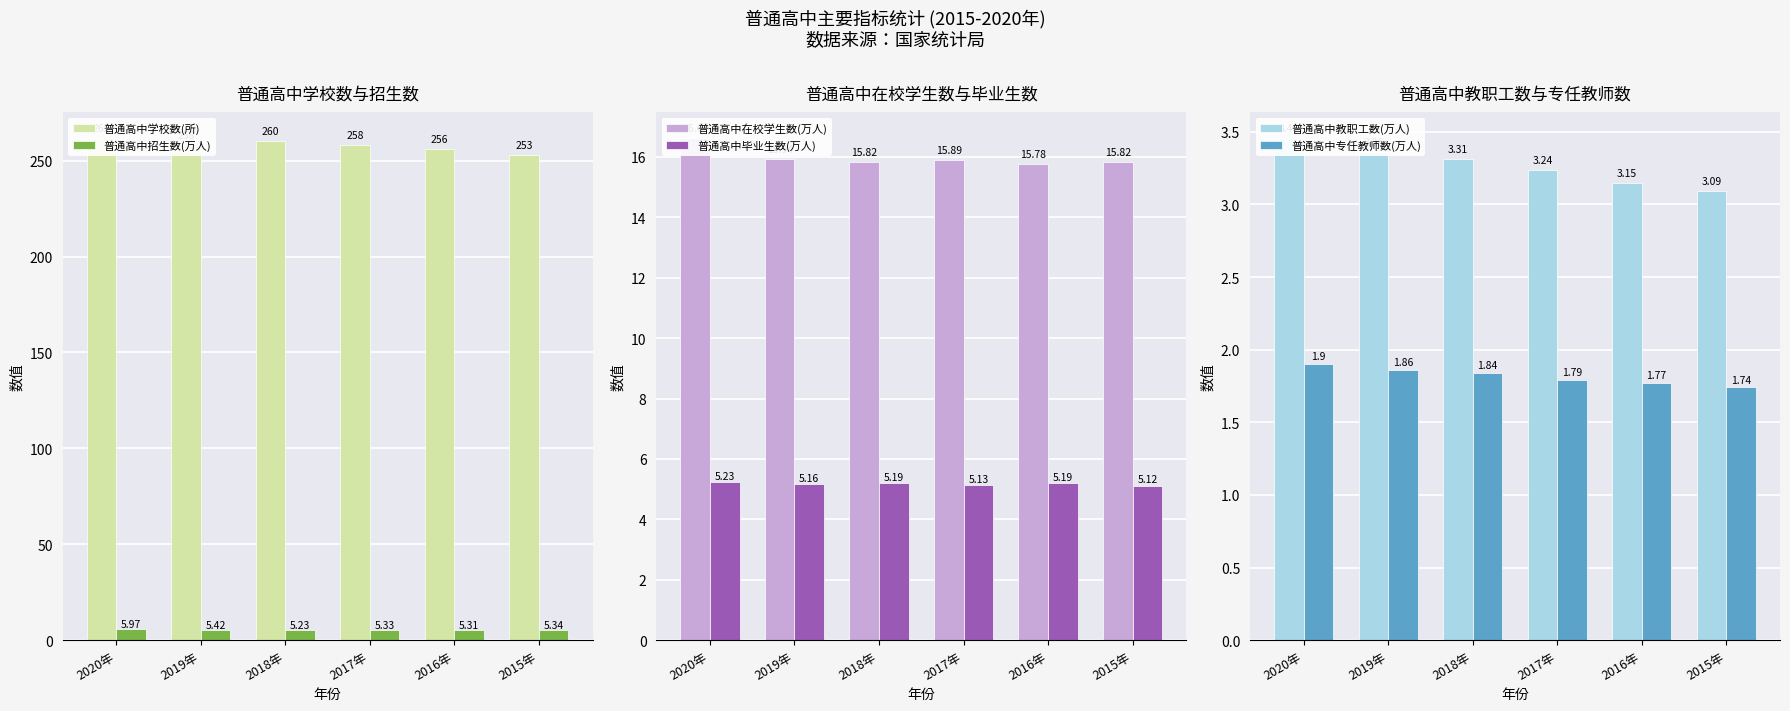

Reading right to left, what are all the values shown in this chart?

普通高中学校数(所): 2015年=253.0	2016年=256.0	2017年=258.0	2018年=260.0	2019年=258.0	2020年=262.0
普通高中招生数(万人): 2015年=5.3	2016年=5.3	2017年=5.3	2018年=5.2	2019年=5.4	2020年=6.0
普通高中在校学生数(万人): 2015年=15.8	2016年=15.8	2017年=15.9	2018年=15.8	2019年=15.9	2020年=16.6
普通高中毕业生数(万人): 2015年=5.1	2016年=5.2	2017年=5.1	2018年=5.2	2019年=5.2	2020年=5.2
普通高中教职工数(万人): 2015年=3.1	2016年=3.1	2017年=3.2	2018年=3.3	2019年=3.4	2020年=3.5
普通高中专任教师数(万人): 2015年=1.7	2016年=1.8	2017年=1.8	2018年=1.8	2019年=1.9	2020年=1.9